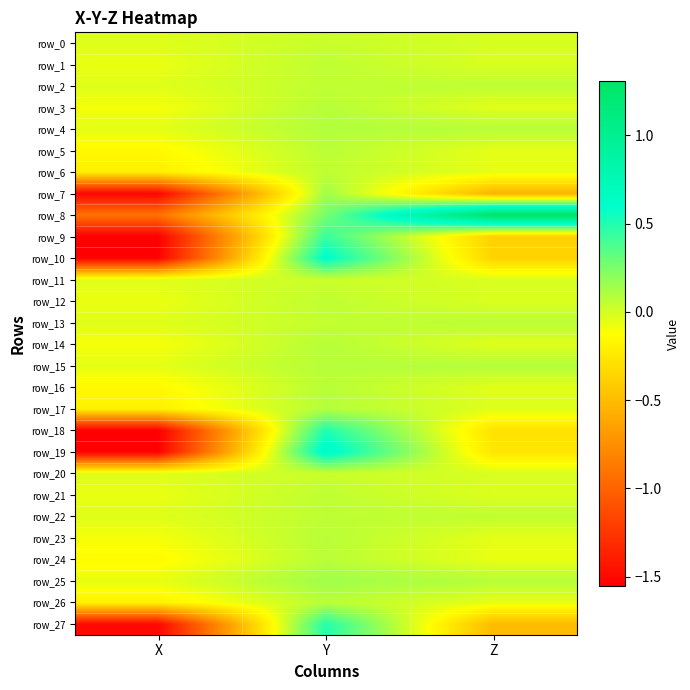

At which category does the chart reach its minimum across all series?

X